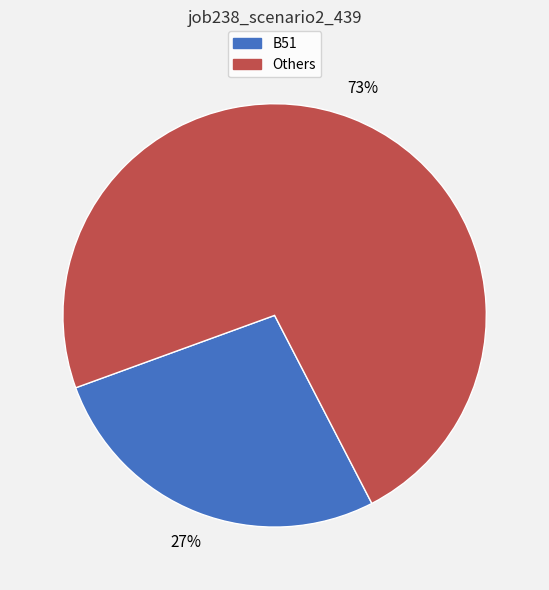

Is there any slice that represents more than half of the pie?

Yes